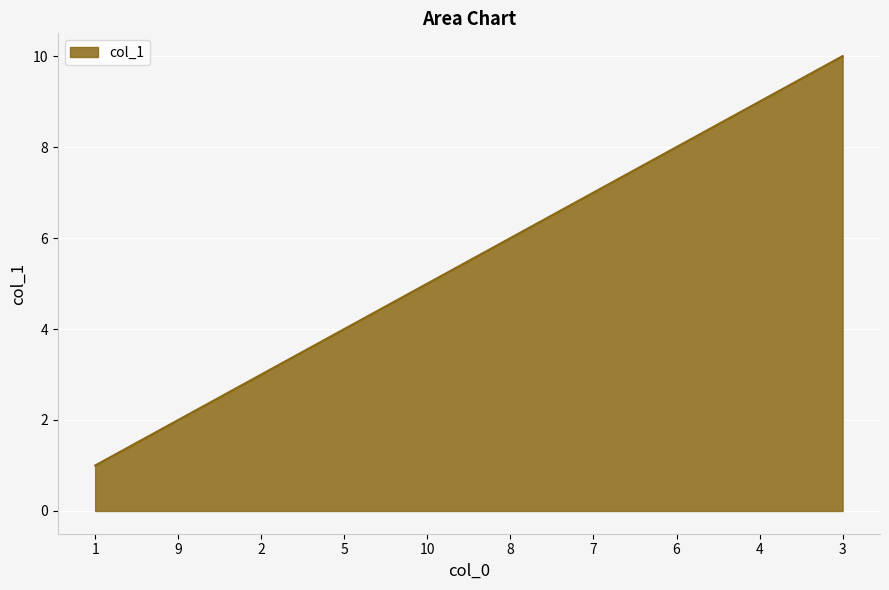

The chart shows a value of 6 at 8. True or false?

True